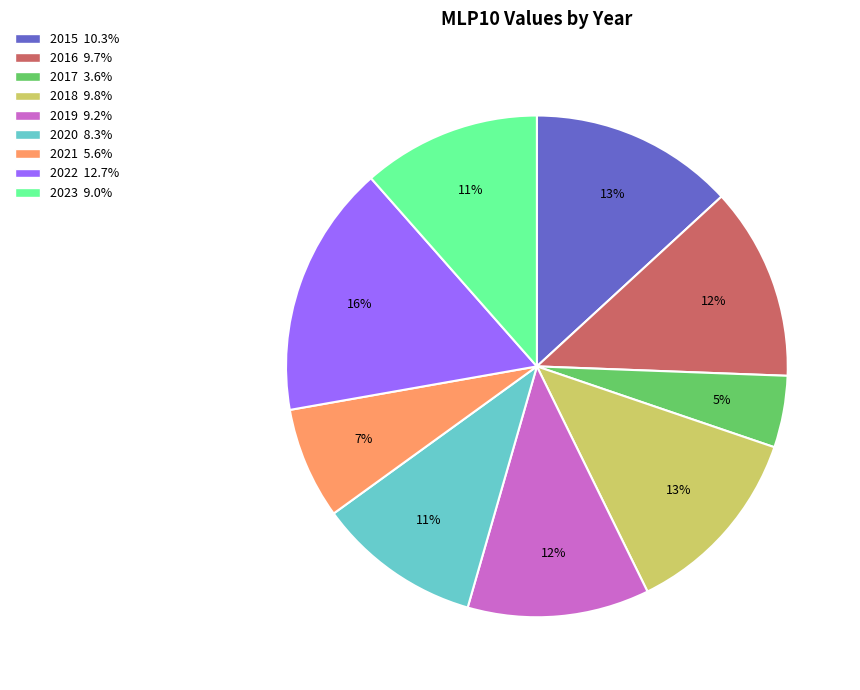

Is it true that 2018 is 7% of the pie?

False